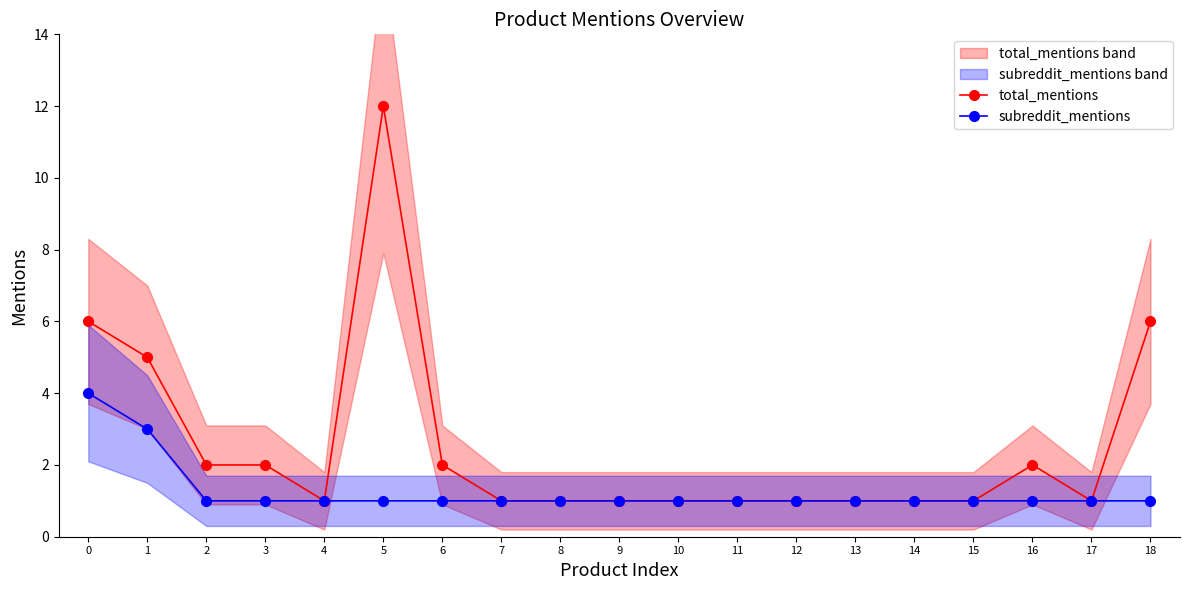

At 11, list the series in order from largest to smallest.

total_mentions, subreddit_mentions